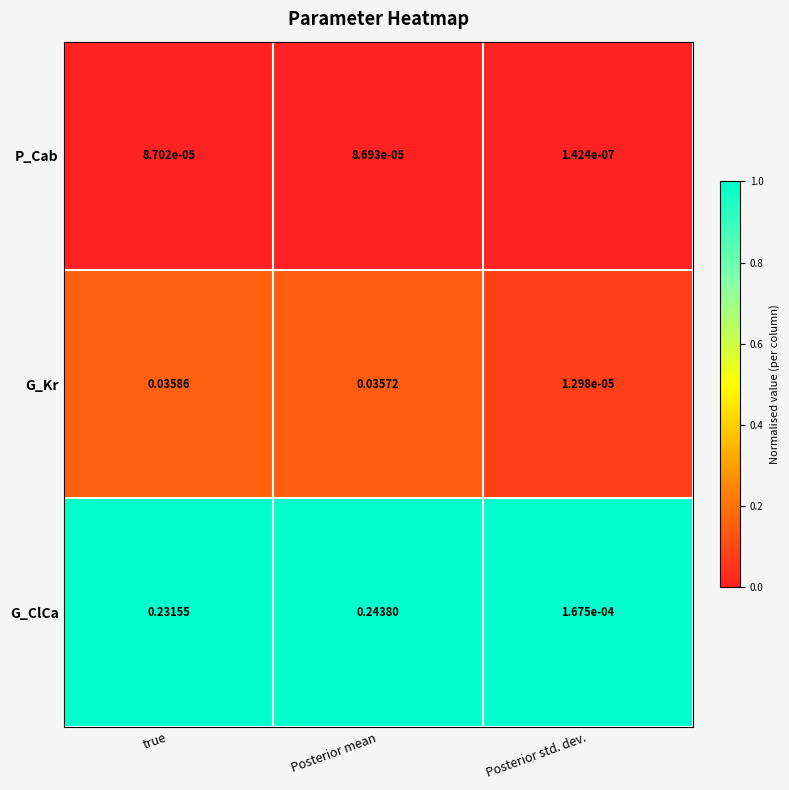

Rank the series at true from lowest to highest value.

P_Cab, G_Kr, G_ClCa